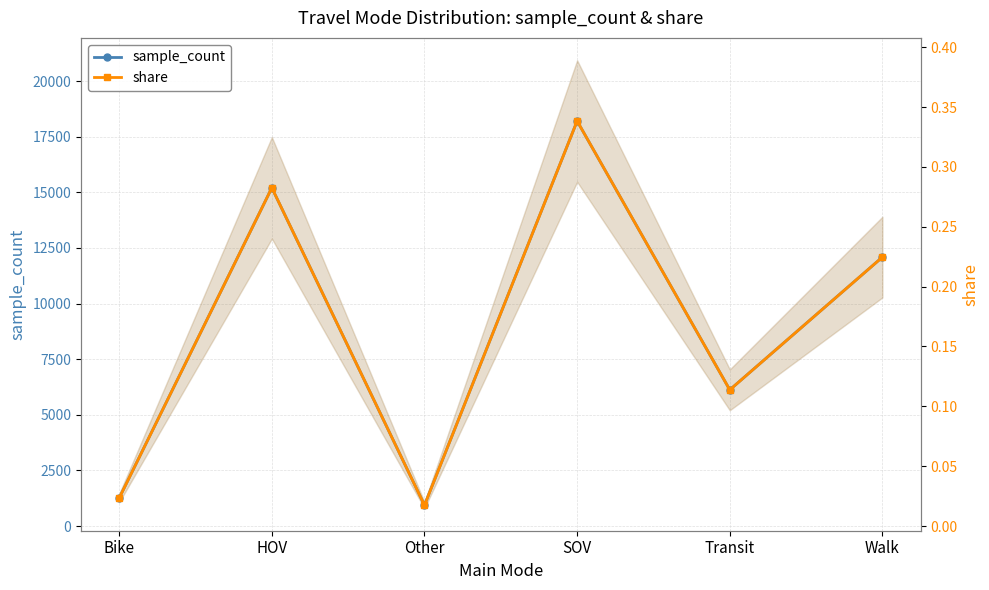

True or false: share and sample_count cross at least once.

False